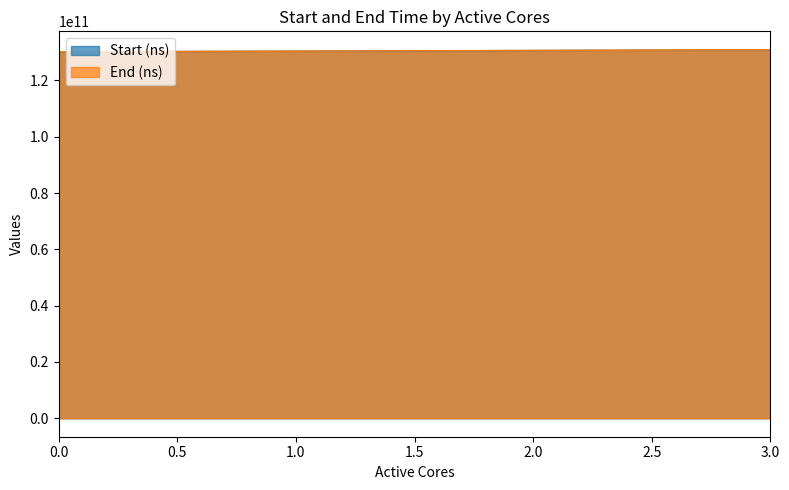

What are all the series names shown in the legend?

Start (ns), End (ns)